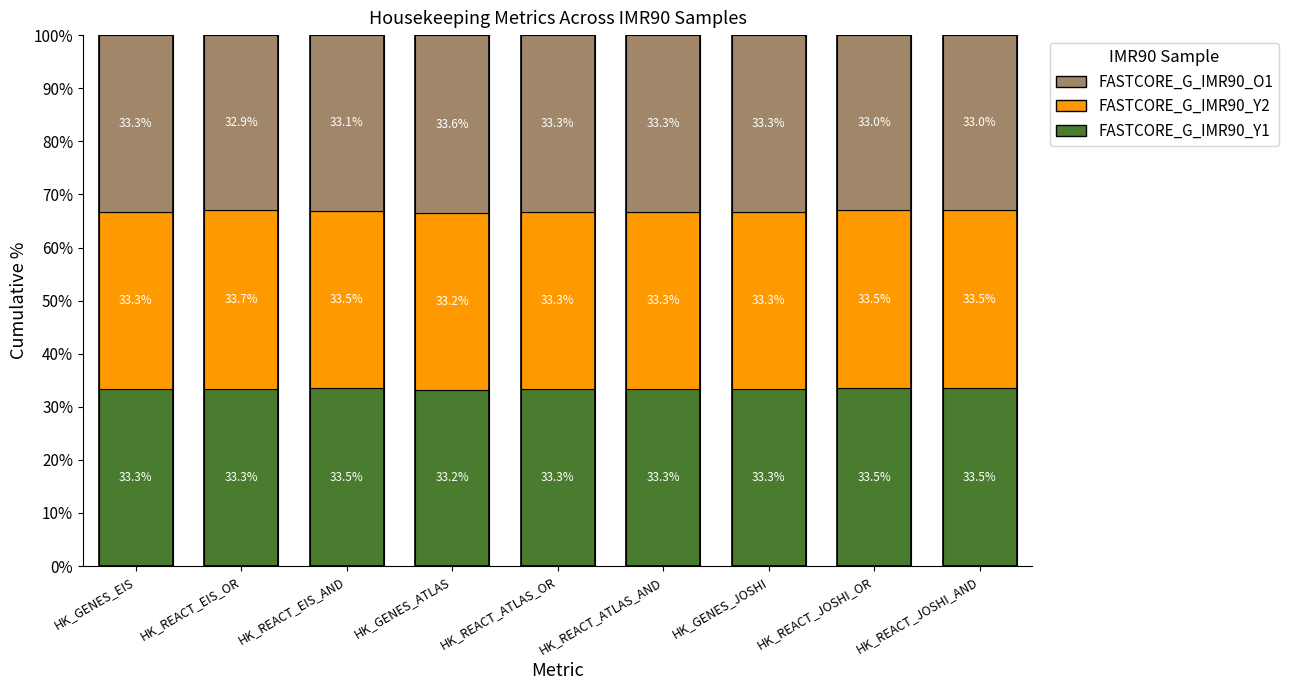

Count the number of categories in the chart.

9